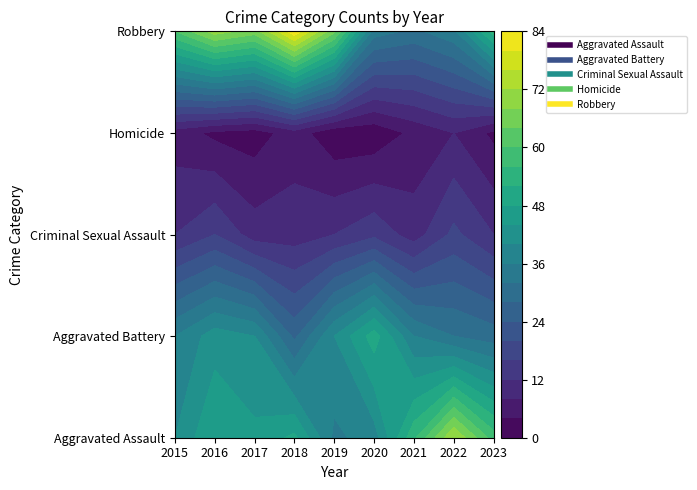

Rank the series by their maximum value, from lowest to highest.

Homicide, Criminal Sexual Assault, Aggravated Battery, Aggravated Assault, Robbery